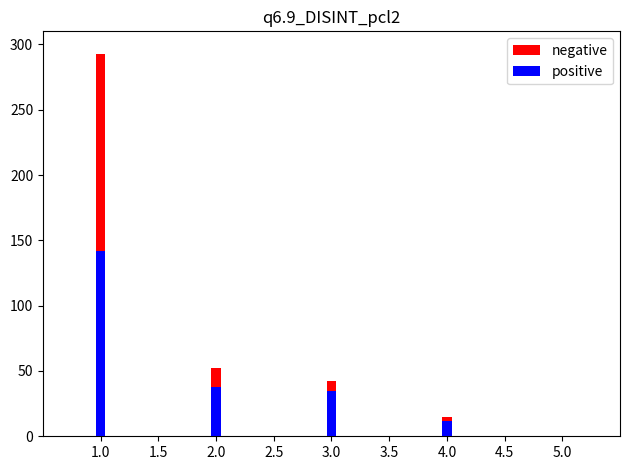

At how many categories does at least one series exceed 40?

3